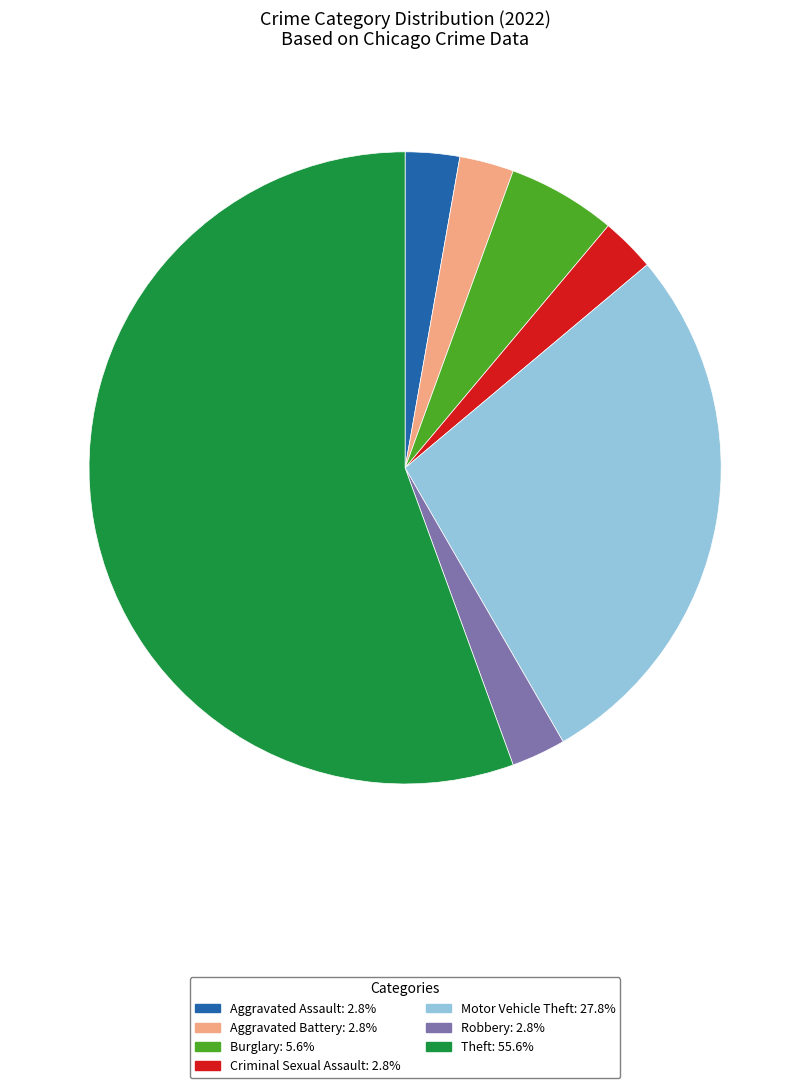

Does Burglary account for over 50% of the chart?

No